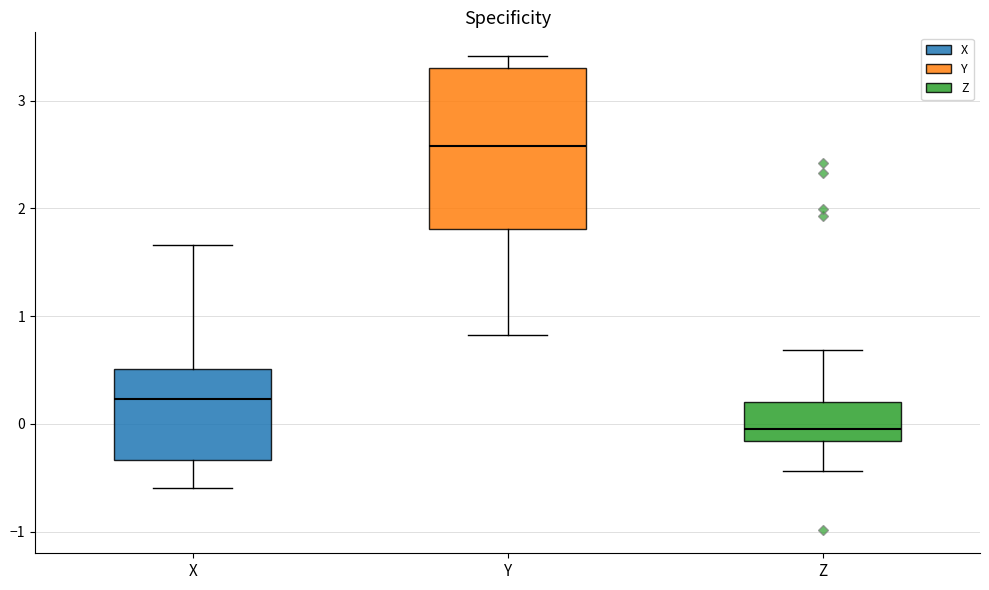

Comparing the boxes themselves (not the whiskers), which one is the tallest?

Y